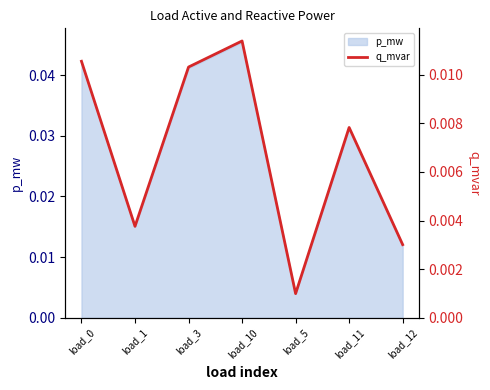

The value at load_1 is 0.0. True or false?

True